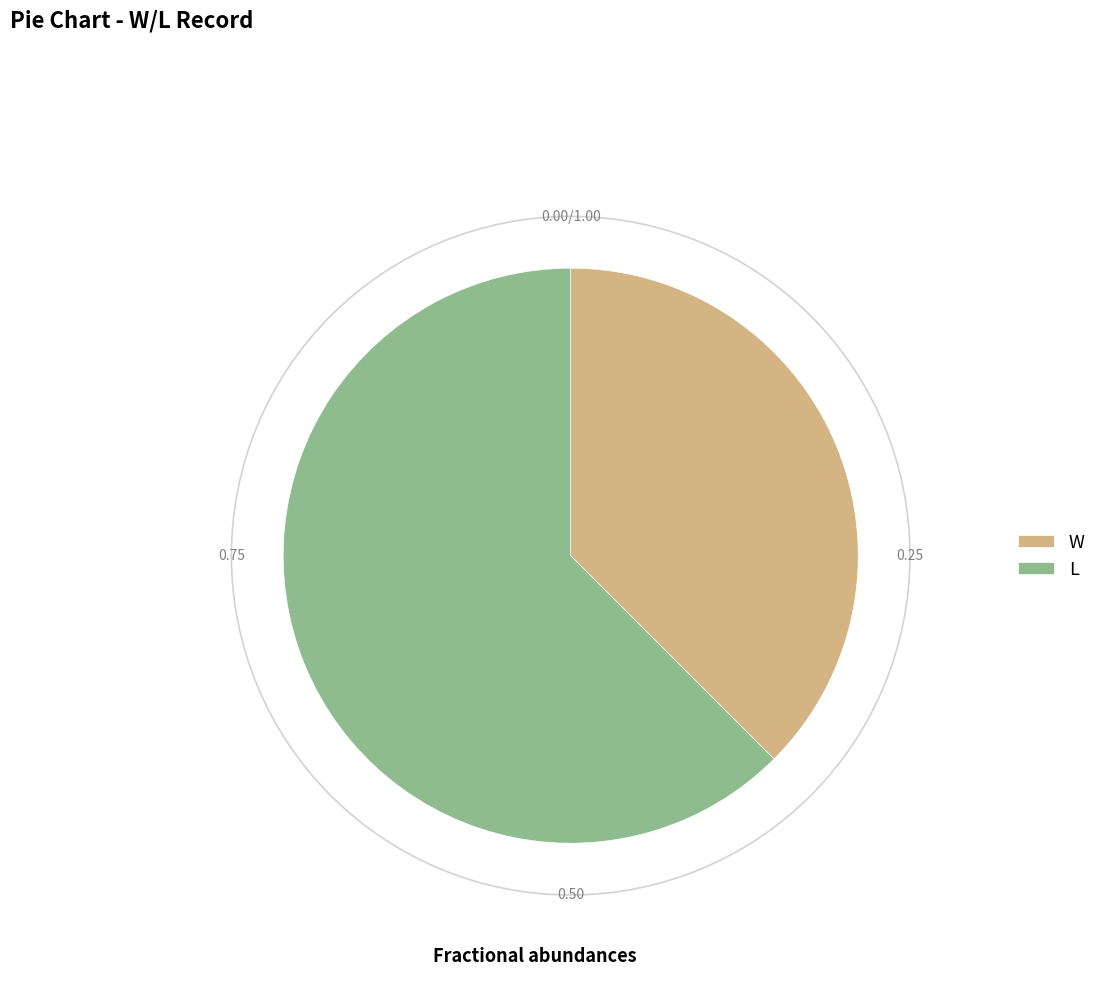

Combined, do L and W account for over 50%?

Yes